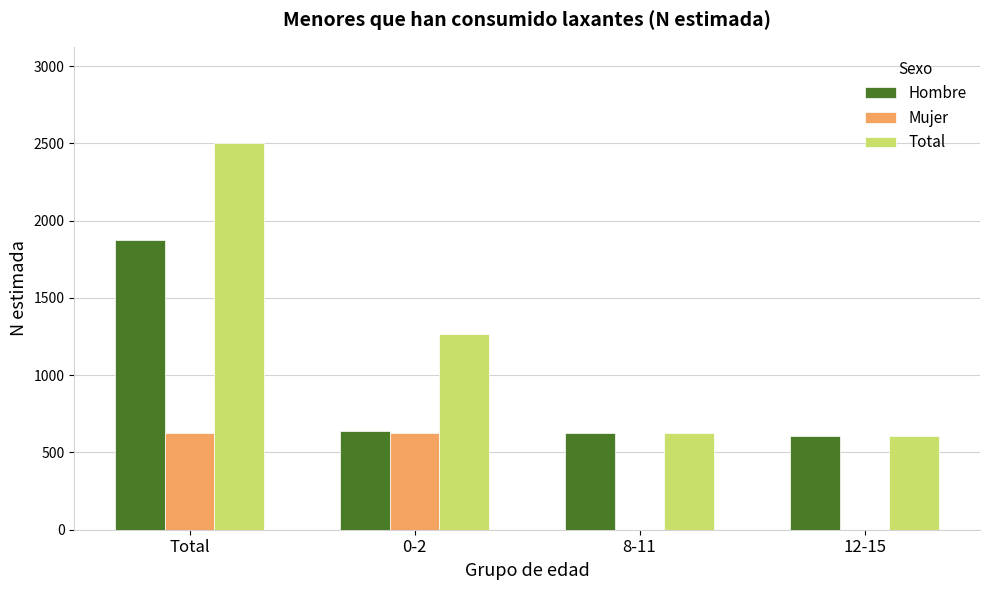

What is the difference between the Hombre values at 0-2 and 8-11?

16